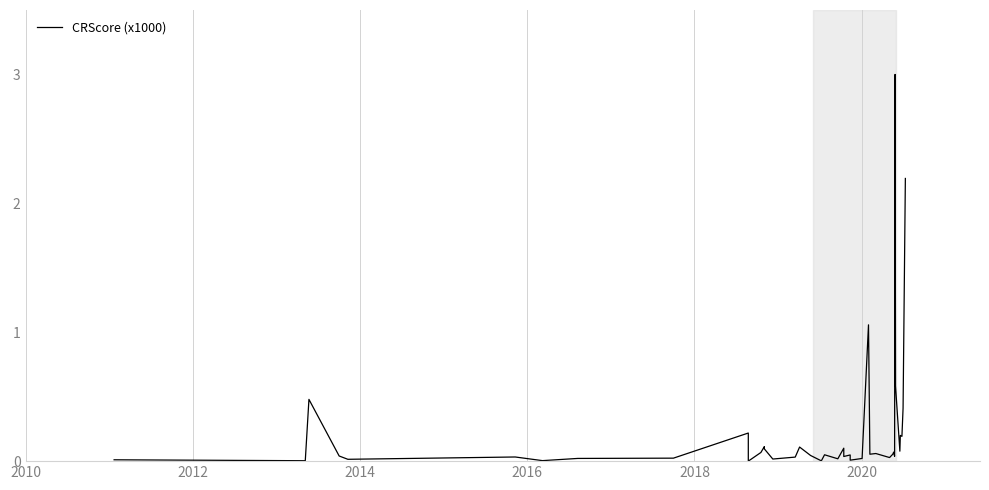

Reading left to right, extract all data points from this chart.

0.0	0.0	0.5	0.0	0.0	0.0	0.0	0.0	0.0	0.2	0.0	0.1	0.1	0.1	0.0	0.0	0.1	0.0	0.0	0.0	0.0	0.1	0.0	0.0	0.0	0.0	1.1	0.1	0.1	0.0	0.1	0.1	0.0	3.0	0.6	0.1	0.2	0.2	0.4	2.2